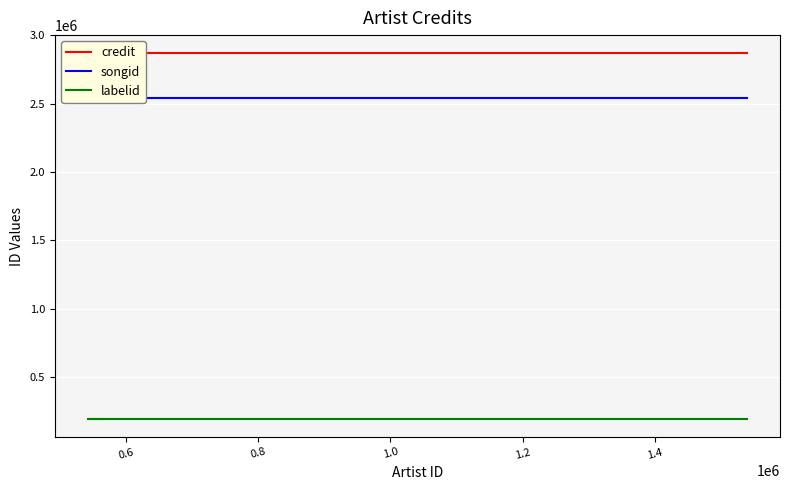

How many lines are shown in the chart?

3